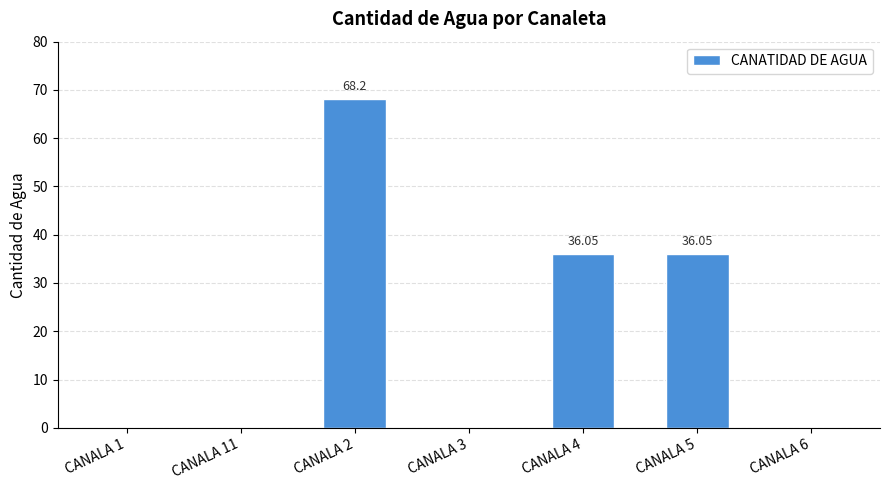

Which has a higher value, CANALA 5 or CANALA 1?

CANALA 5